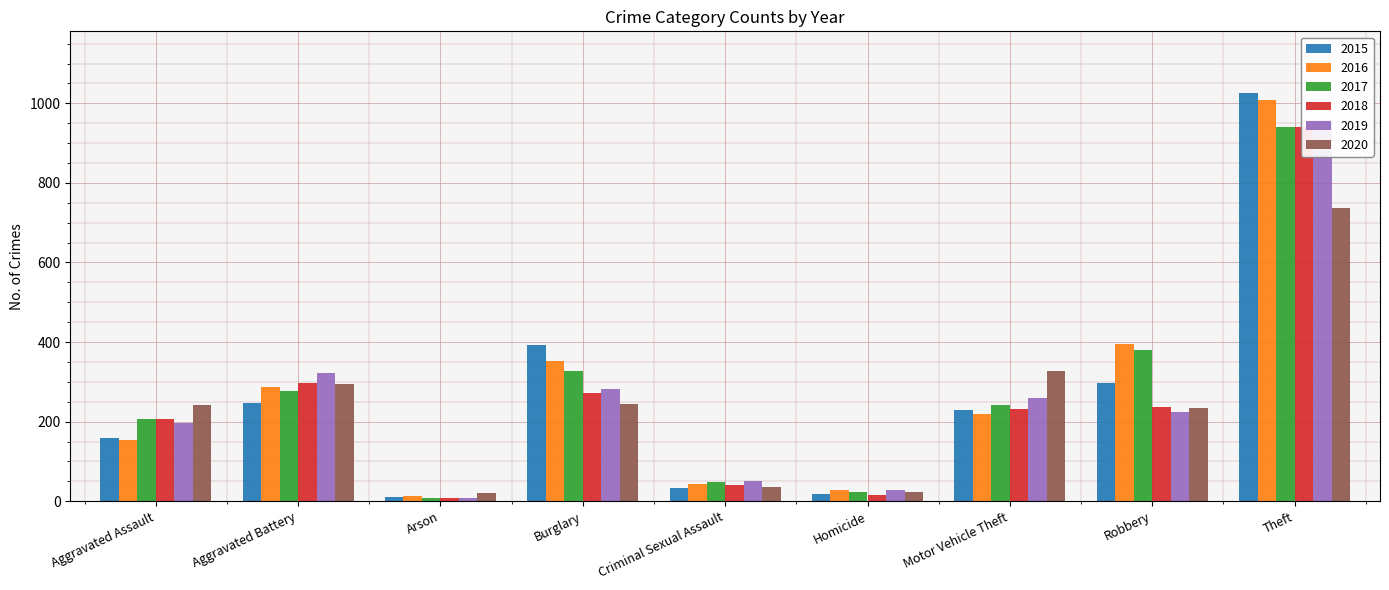

What is the label of the 2nd bar from the right?

Robbery